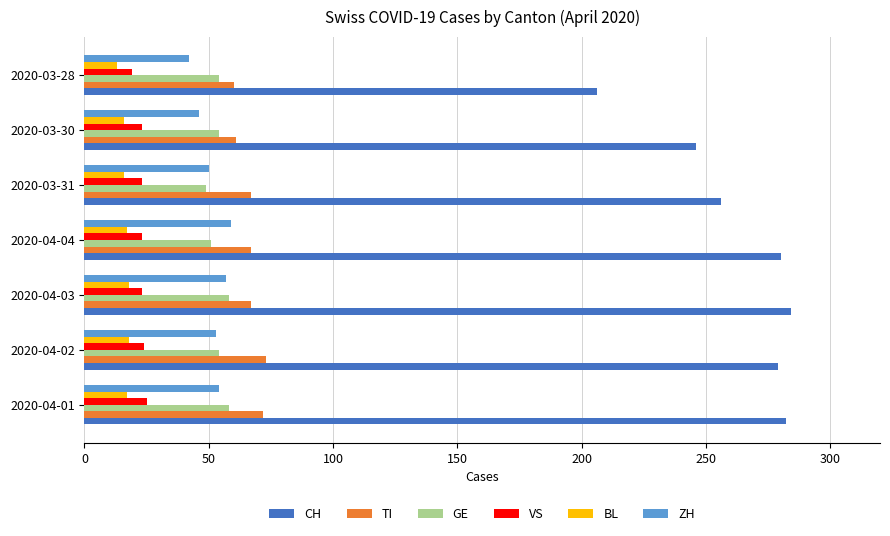

The CH series shows 387 at 2020-03-30. True or false?

False